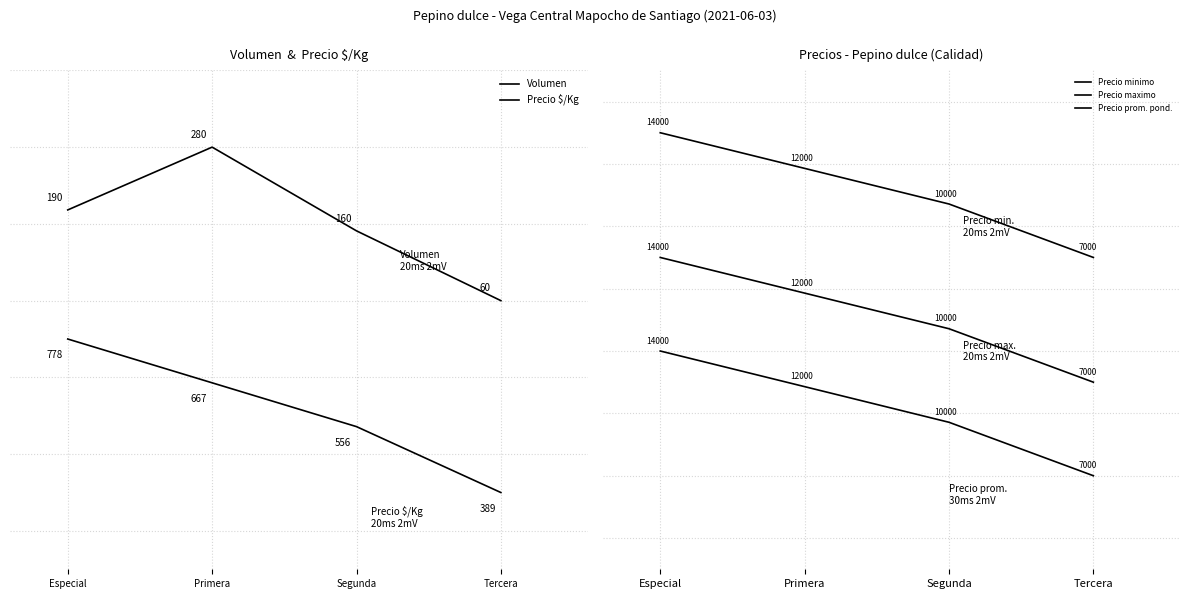

True or false: Precio maximo and Precio $/Kg cross at least once.

False